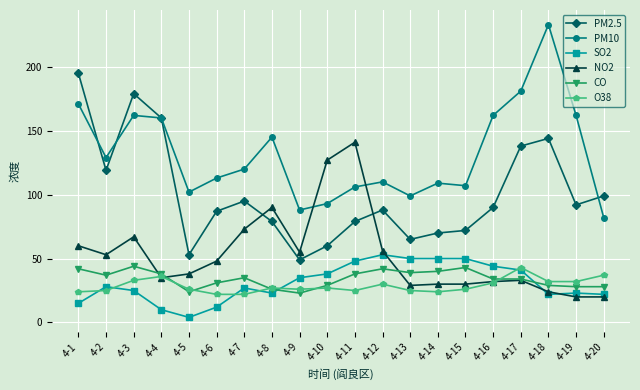

True or false: PM2.5 and SO2 intersect in this chart.

False